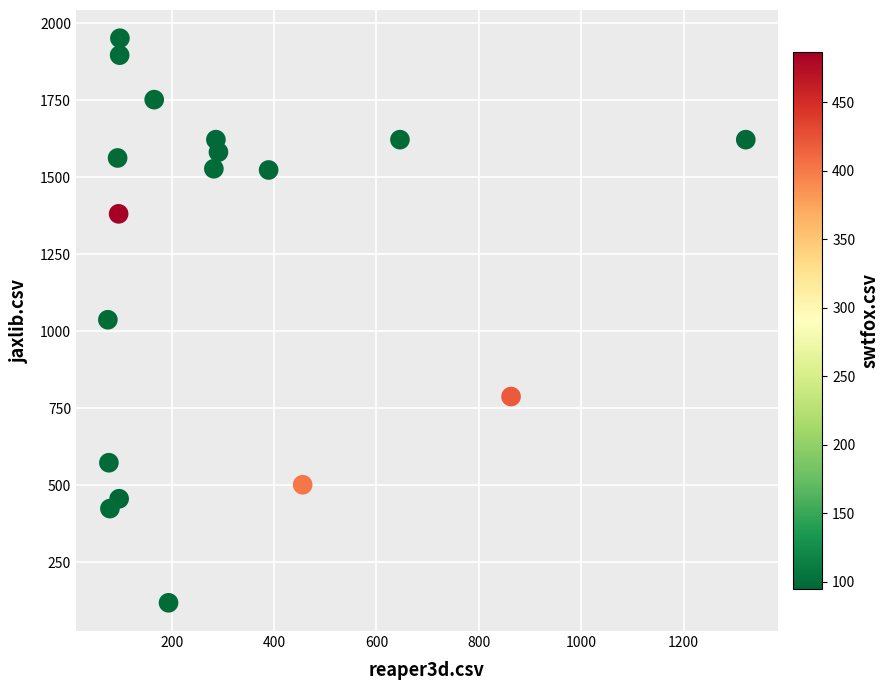

What is the range of X values (max minus min)?

1246.0